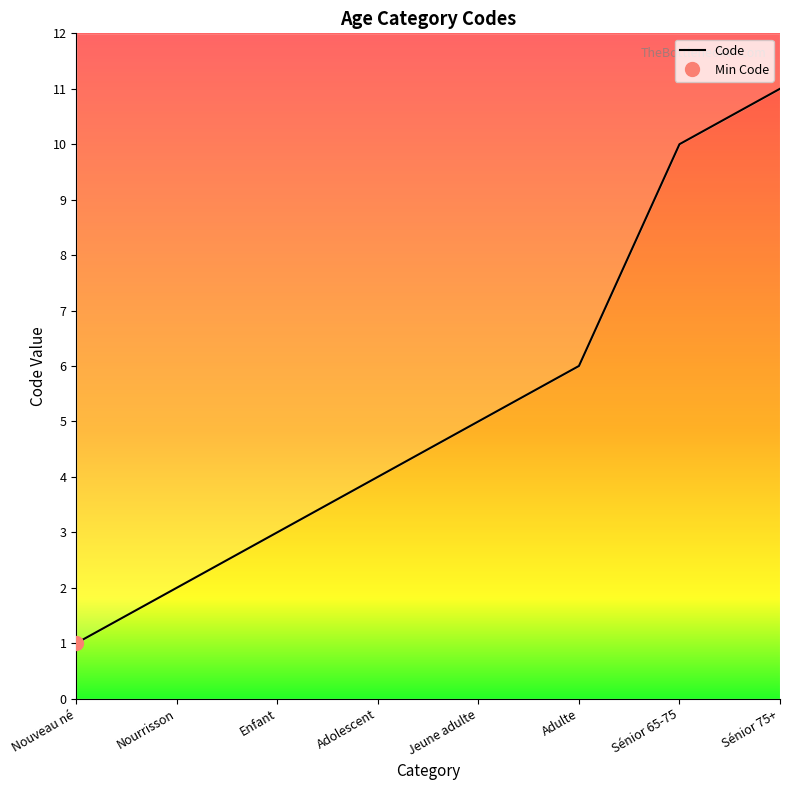

Reading right to left, what are all the values shown in this chart?

Sénior 75+=11	Sénior 65-75=10	Adulte=6	Jeune adulte=5	Adolescent=4	Enfant=3	Nourrisson=2	Nouveau né=1